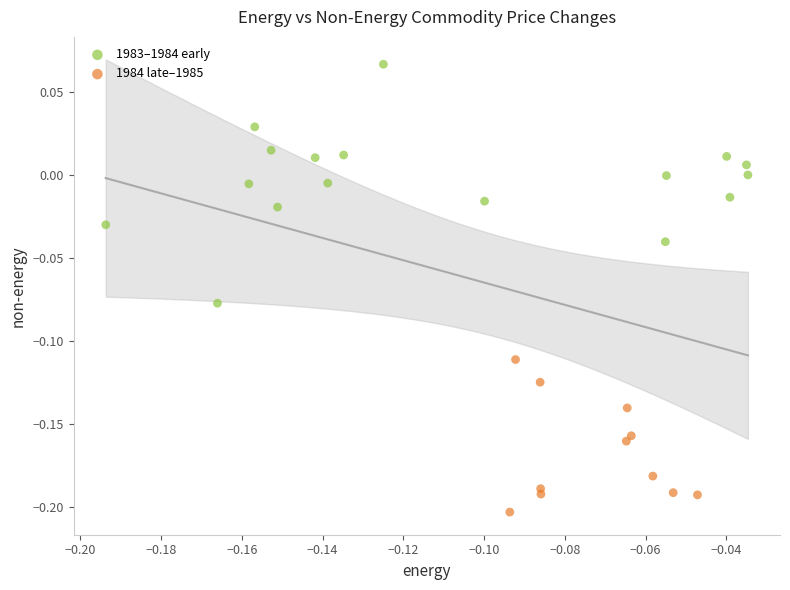

Which series contains the highest Y value?

1983–1984 early